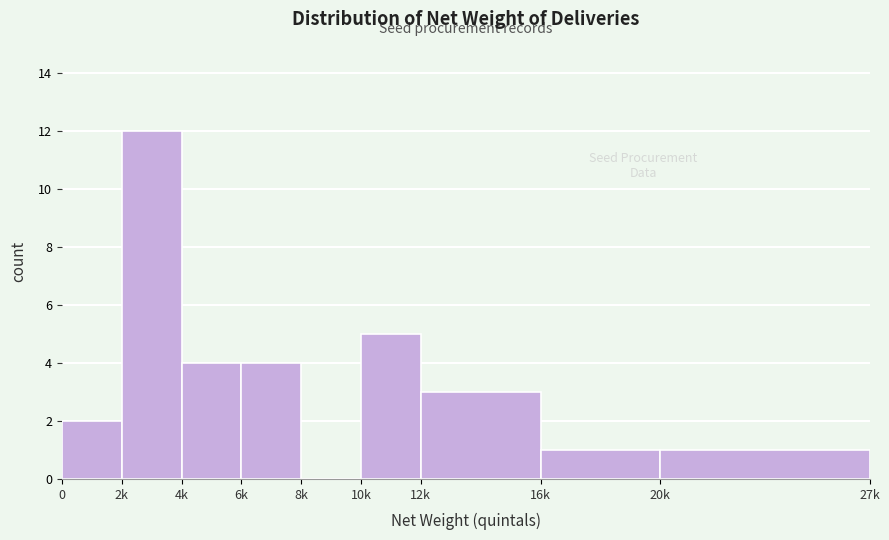

Reading right to left, transcribe all the data shown in this chart.

20k=1	16k=1	12k=3	10k=5	8k=0	6k=4	4k=4	2k=12	0=2